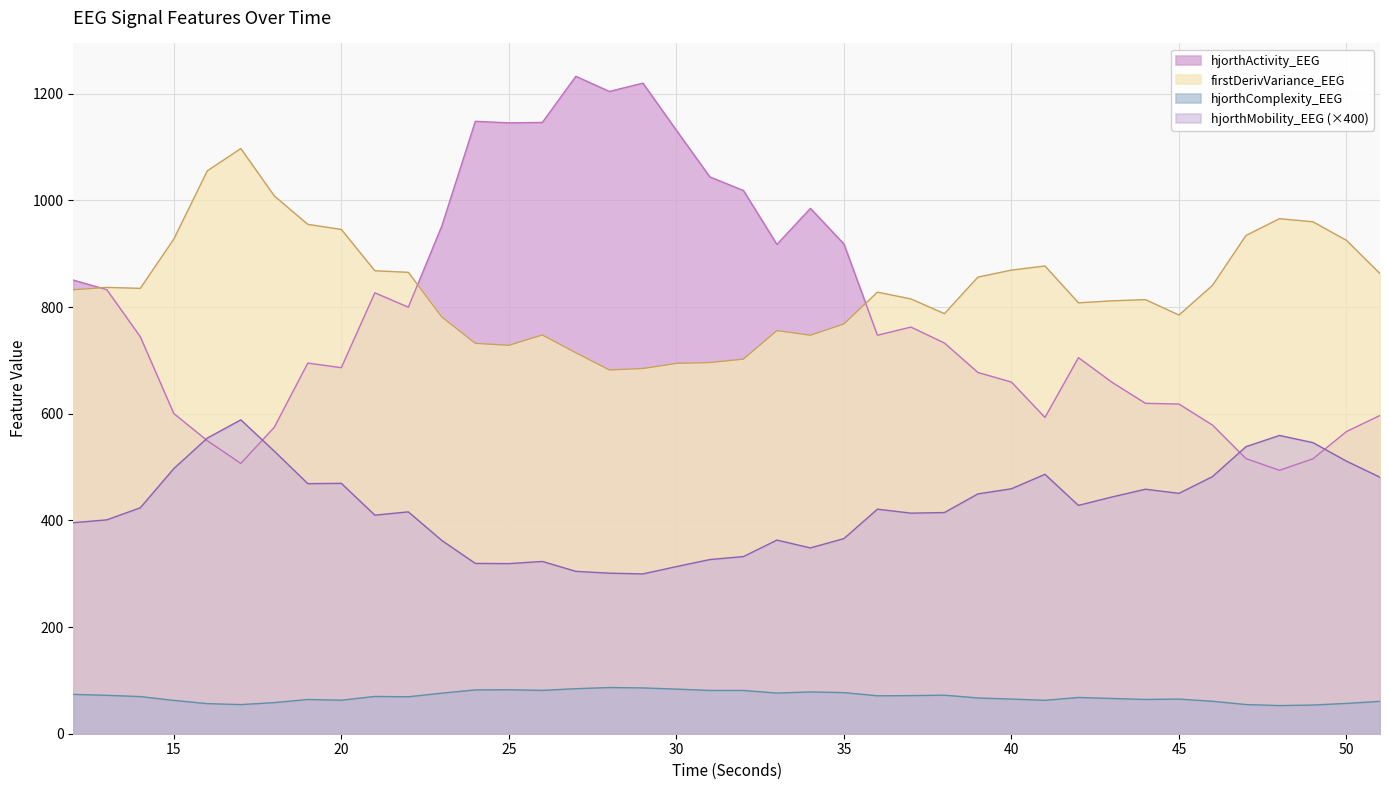

Is the value of firstDerivVariance_EEG at 42 greater than the value of hjorthComplexity_EEG at 19?

Yes